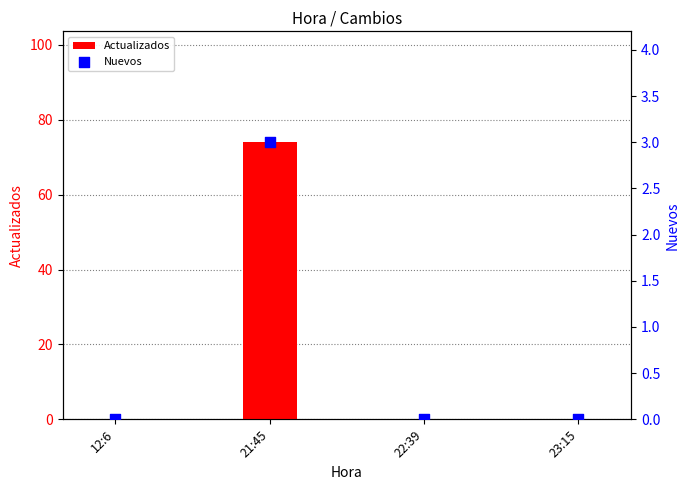

Which series reaches the maximum Y coordinate?

Actualizados